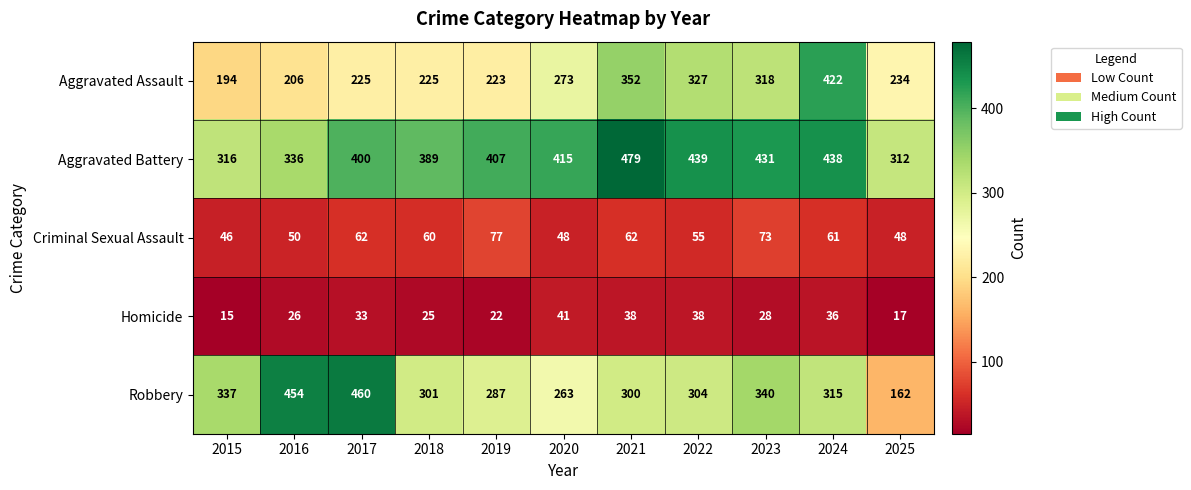

Rank the series by their maximum value, from lowest to highest.

Homicide, Criminal Sexual Assault, Aggravated Assault, Robbery, Aggravated Battery